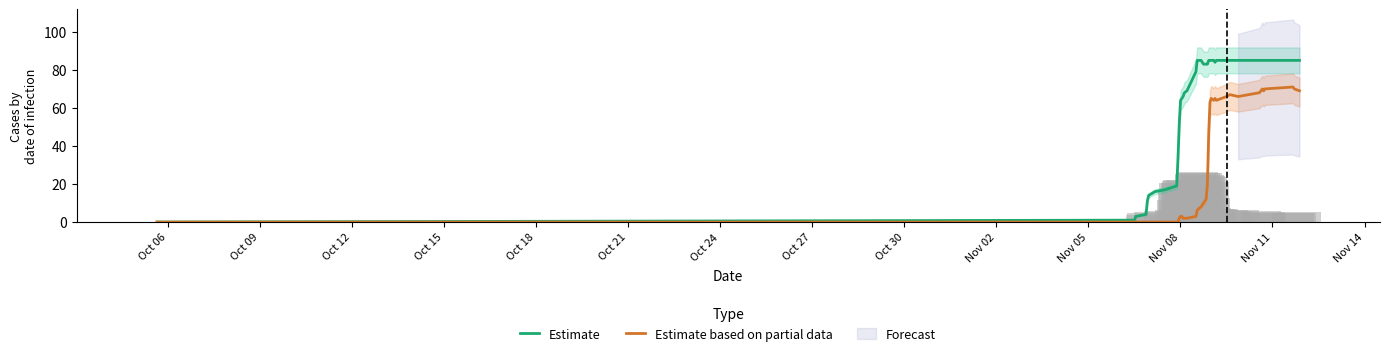

Which series has the largest total across all categories?

Estimate